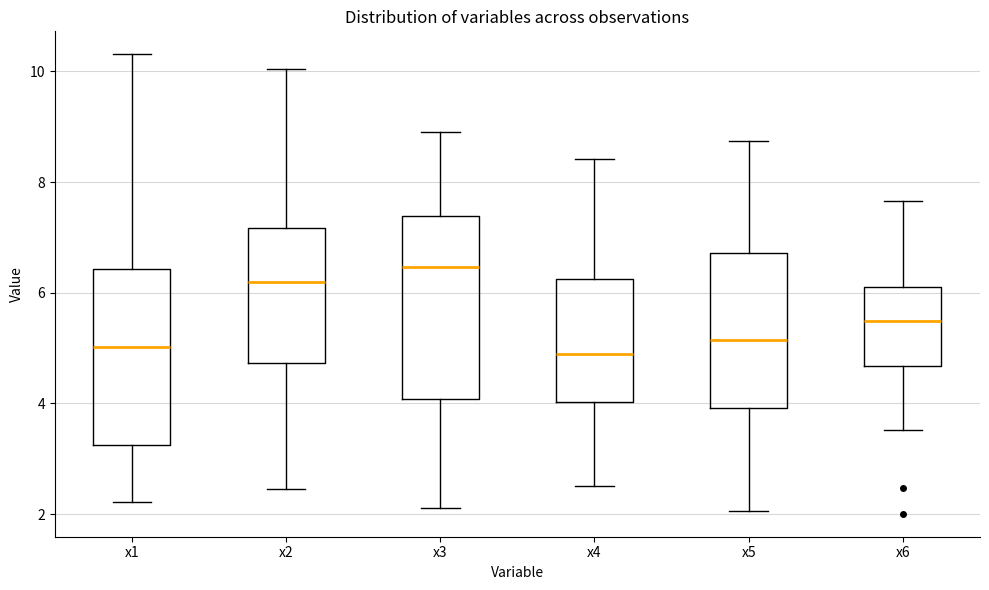

Where is the upper edge of the box for x4 on the y-axis? The values are not printed on the chart, so give them approximately, as read against the axis.

6.2